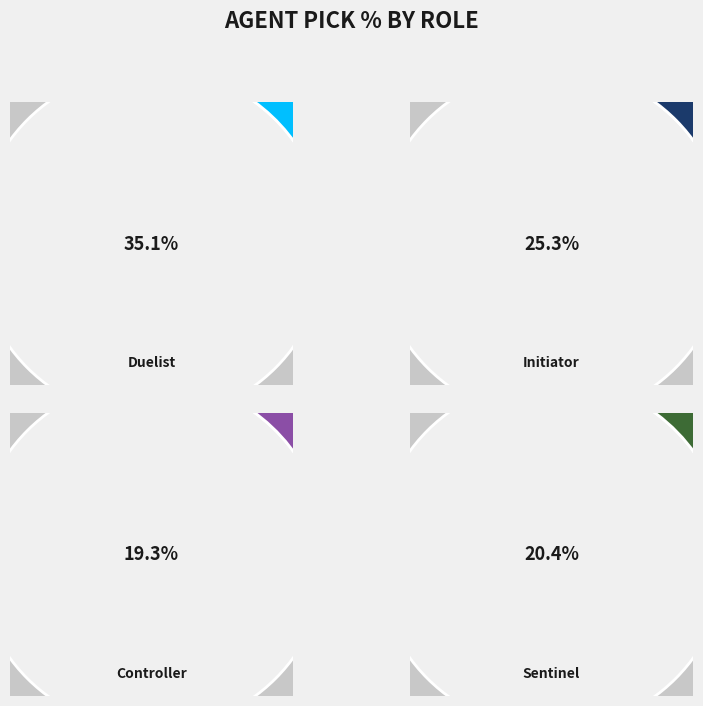

True or false: Initiator accounts for 25% of the total.

True